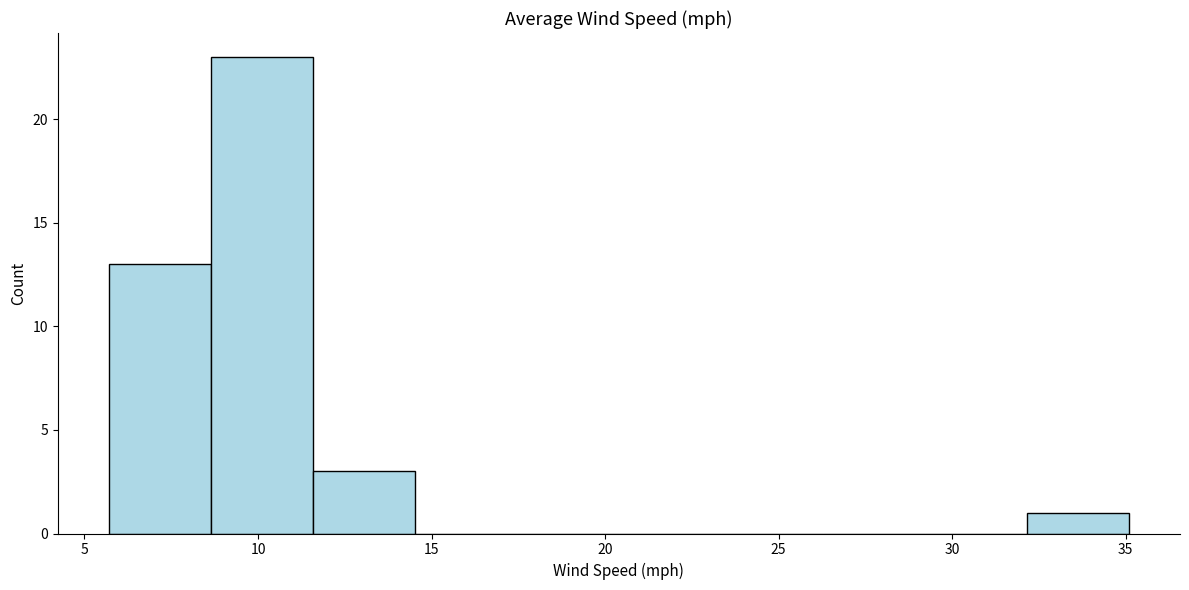

How tall is the bar that spans 11.5 to 14.5 on the x-axis? Neither the bar edges nor the heights are printed on the chart, so give them approximately, as read against the axes.

3